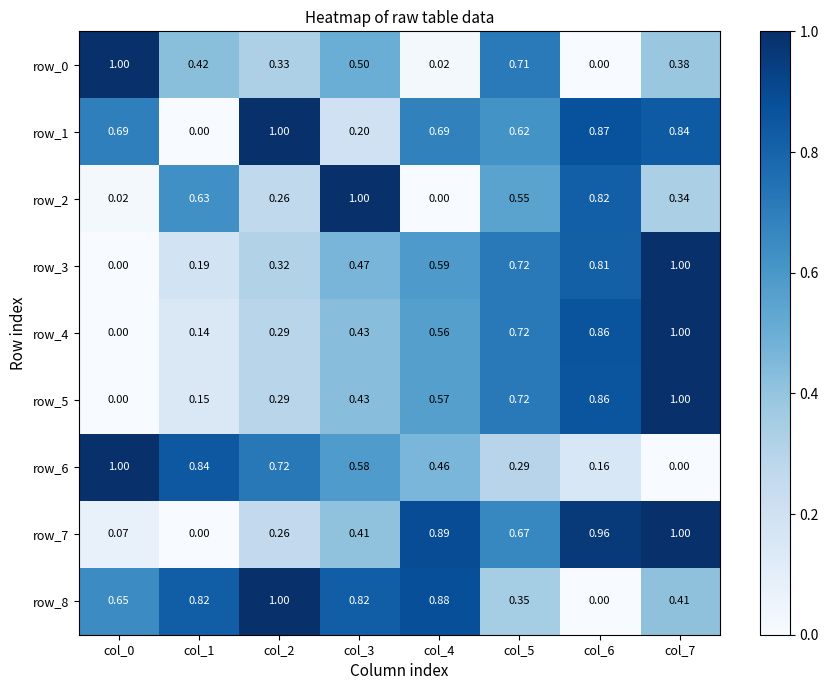

What is the total value across all series at col_2?

4.5